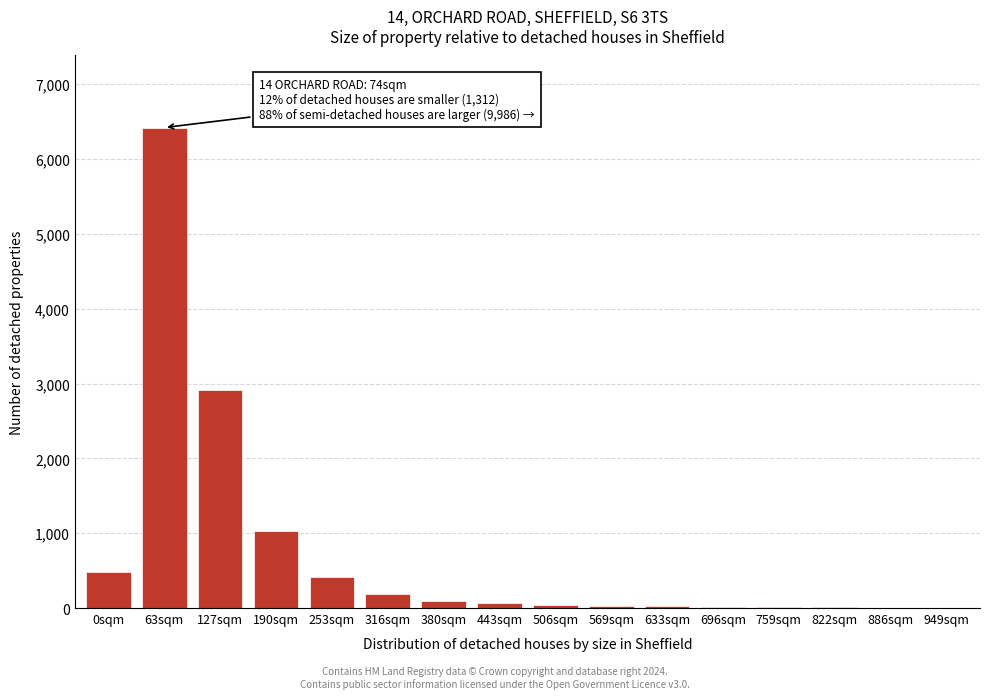

What is the sum of all values?

11754